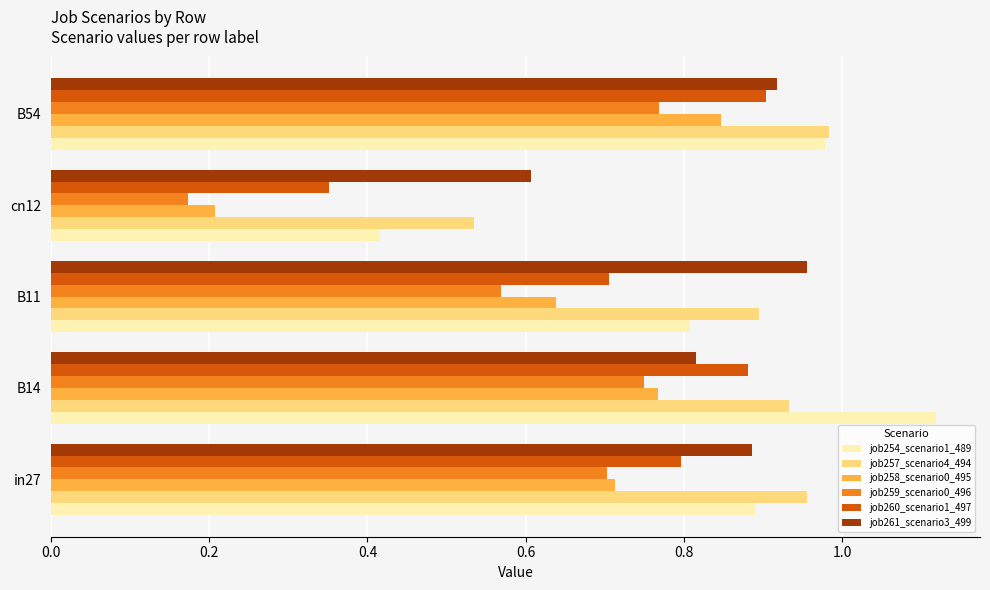

Is it true that job259_scenario0_496 equals 0.1 at cn12?

False